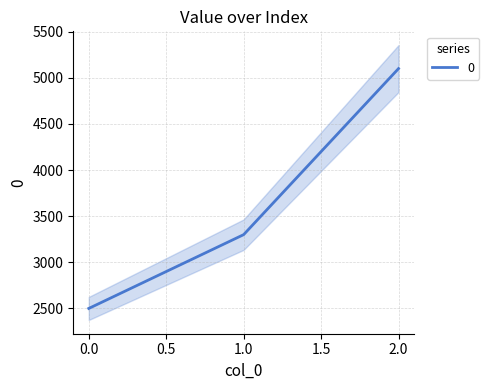

What is the minimum value shown in the chart?

2500